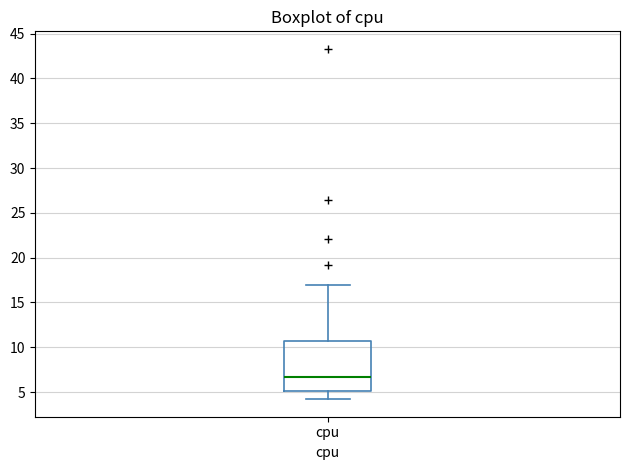

Where is the upper edge of the box for cpu on the y-axis? The values are not printed on the chart, so give them approximately, as read against the axis.

10.5